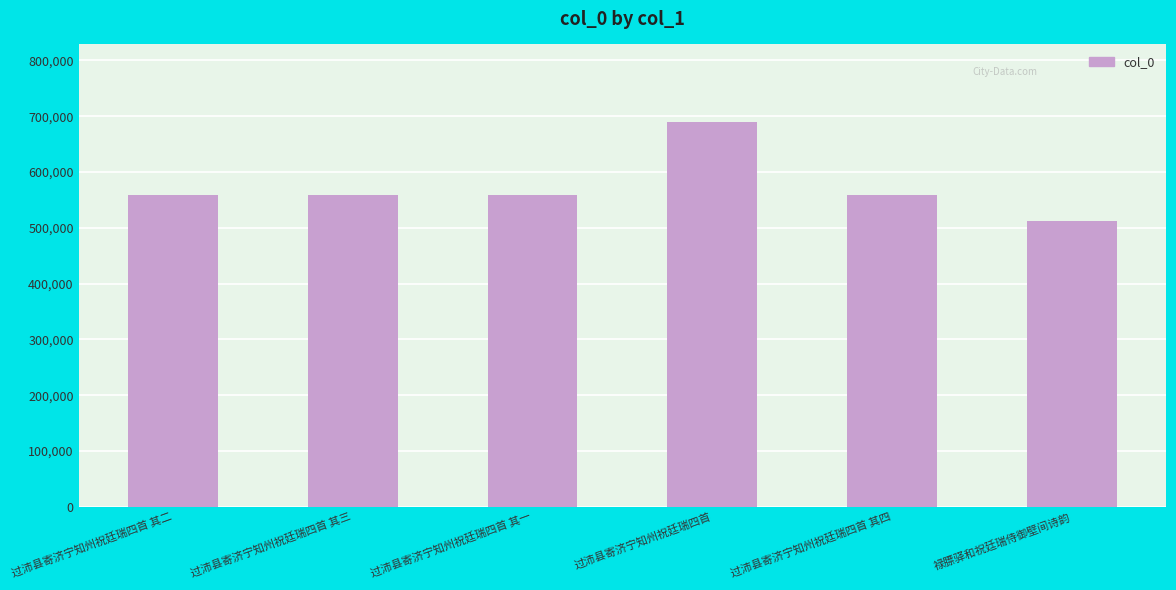

The value at 过沛县寄济宁知州祝廷瑞四首 其四 is 558481. True or false?

True